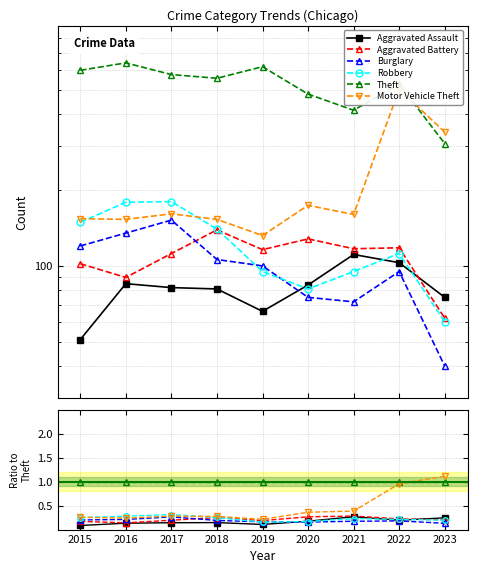

What is the minimum value for Aggravated Battery?

0.1